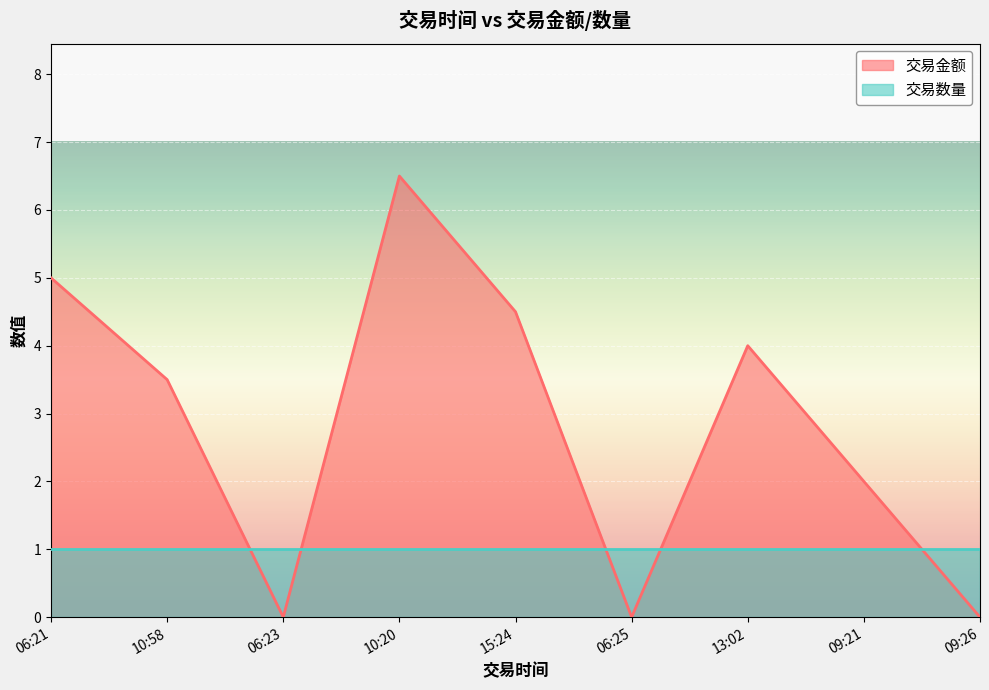

What is the label of the 2nd point from the left?

10:58